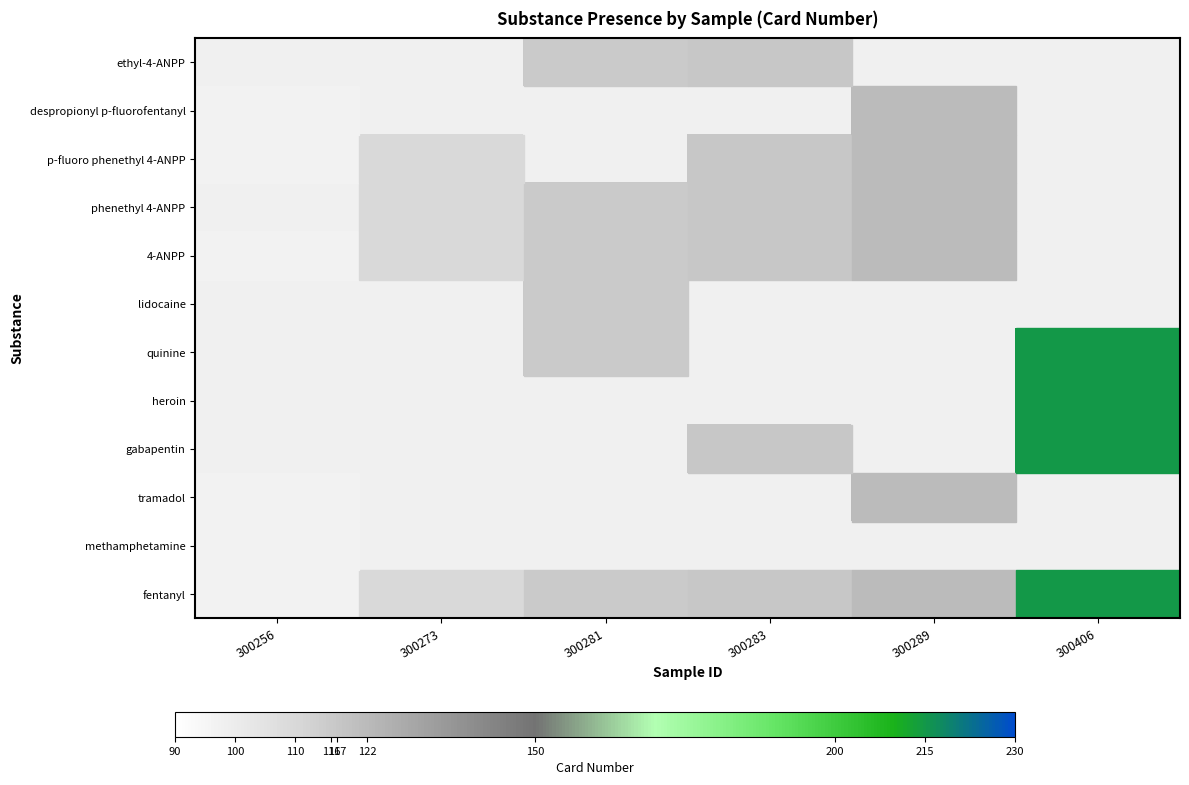

At how many categories does at least one series exceed 205?

1